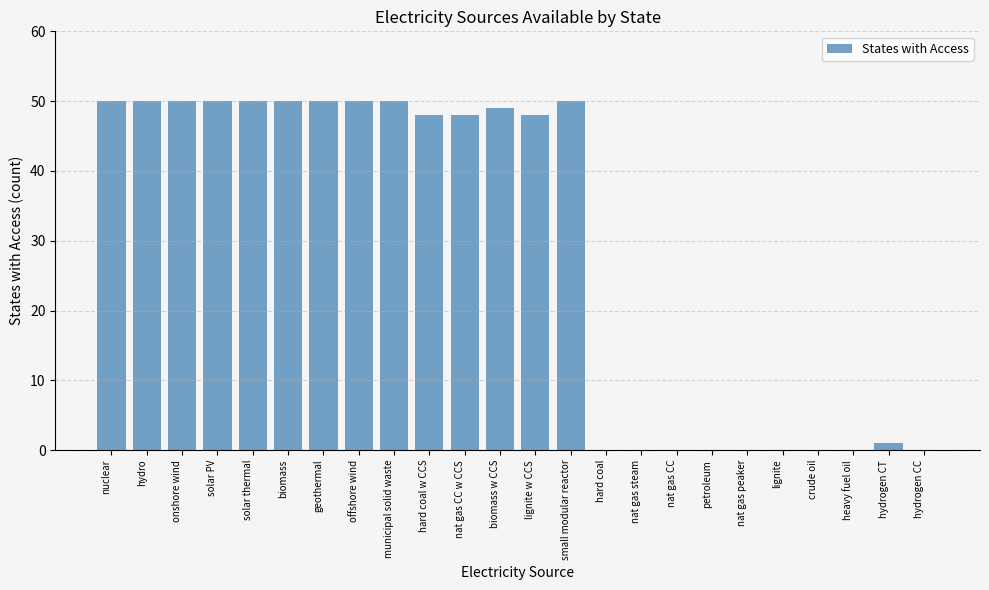

Read the value at lignite w CCS, to the nearest 5.

50